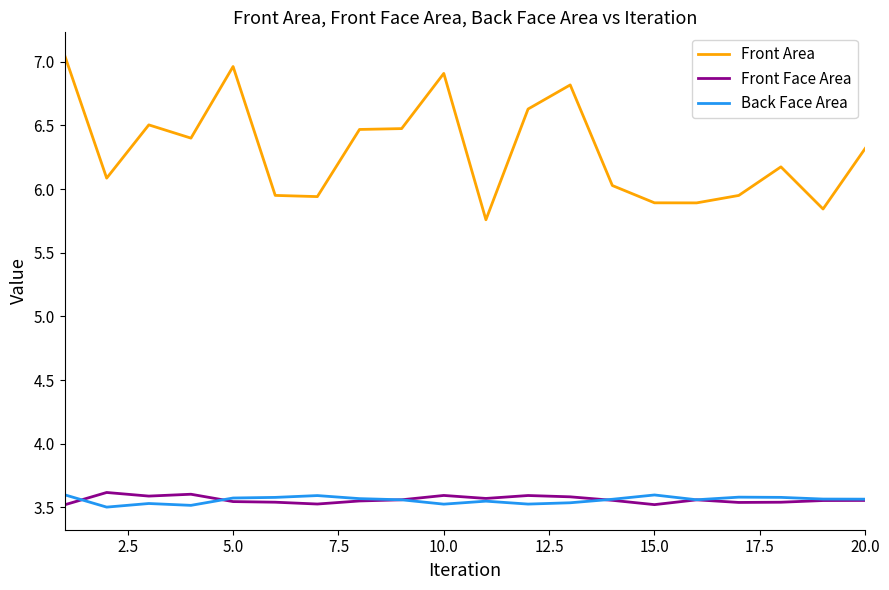

Which series has the widest spread of values?

Front Area